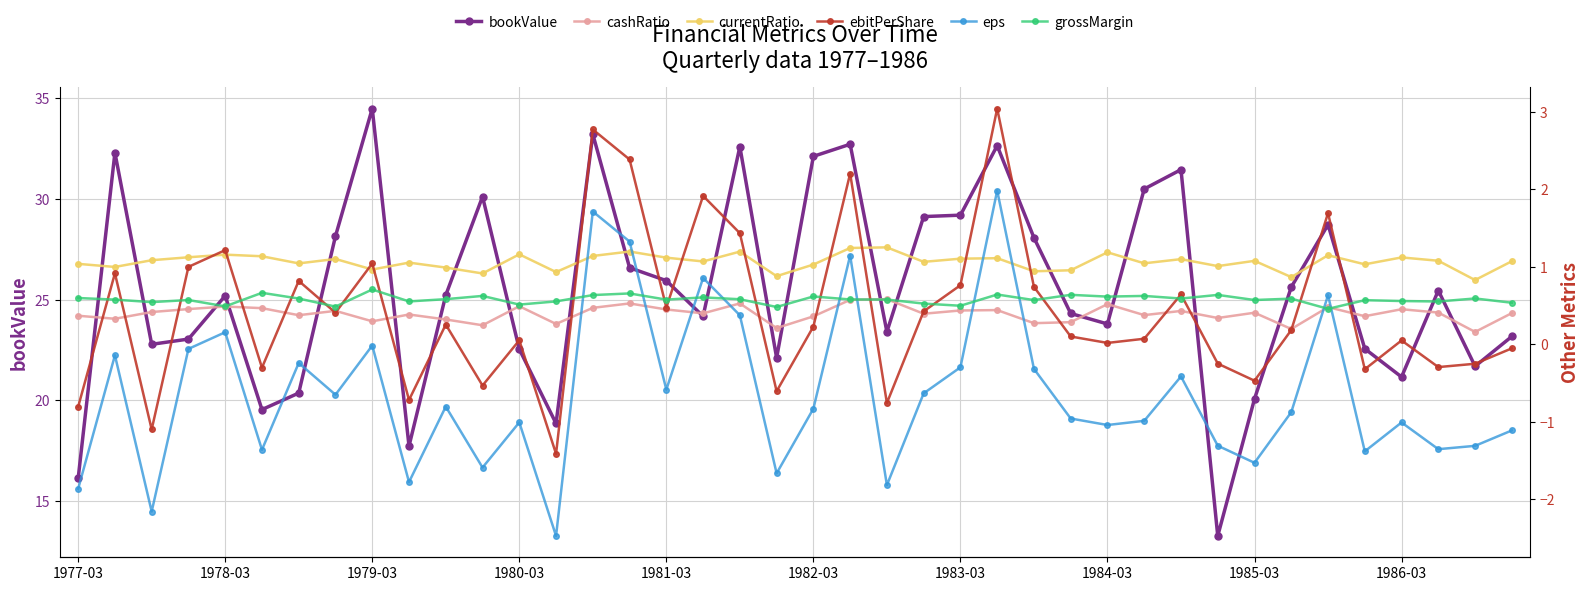

What is the highest value of the bookValue series?

34.5